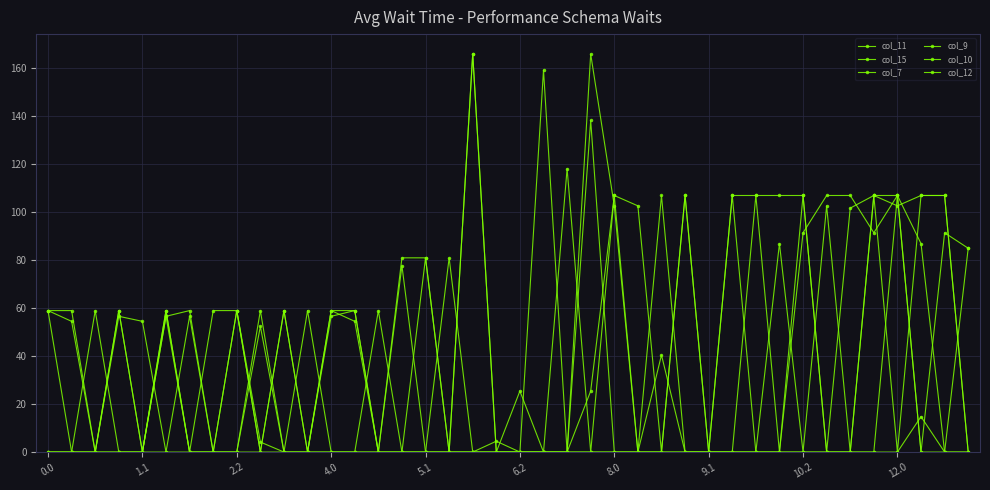

How many series are shown in this chart?

6